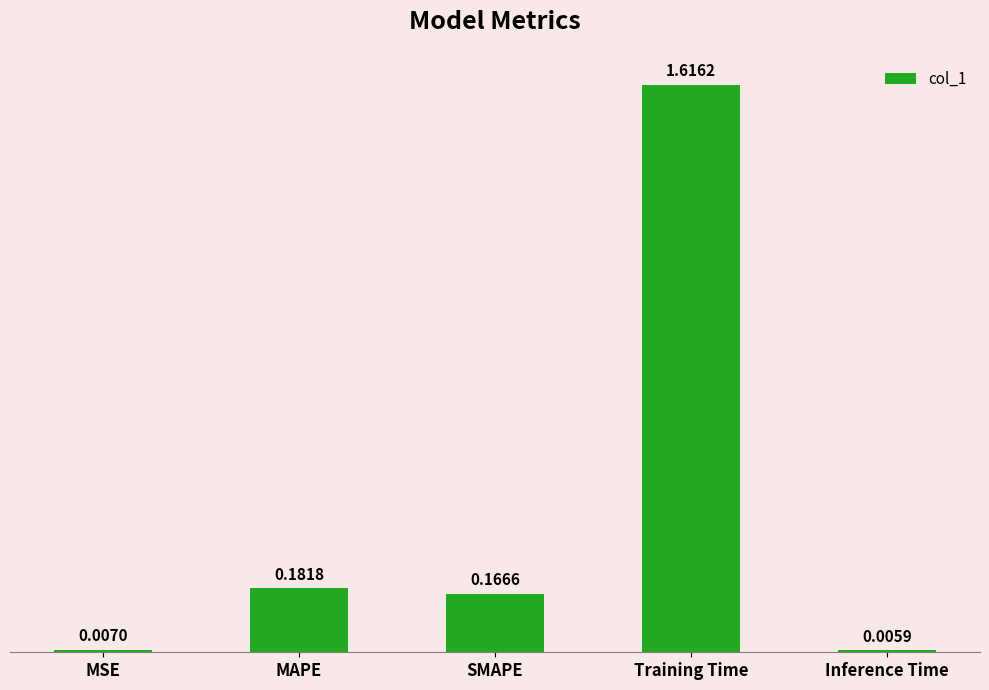

Count the number of data series in this chart.

1